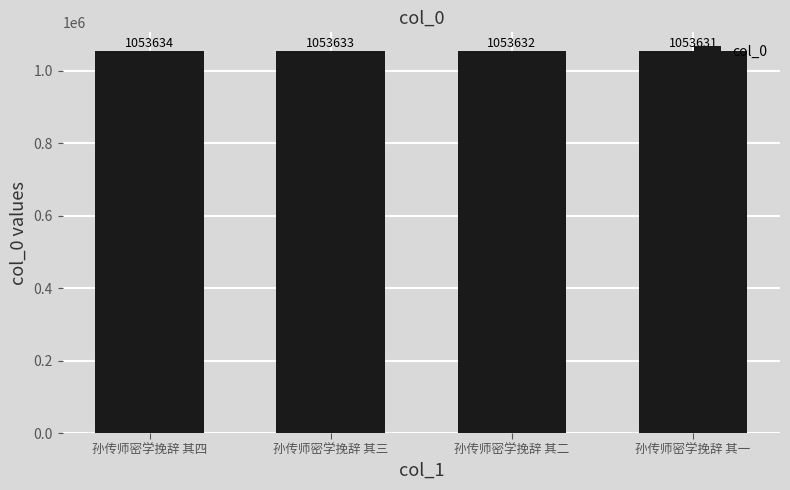

What is the change in value from 孙传师密学挽辞 其二 to 孙传师密学挽辞 其一?

-1